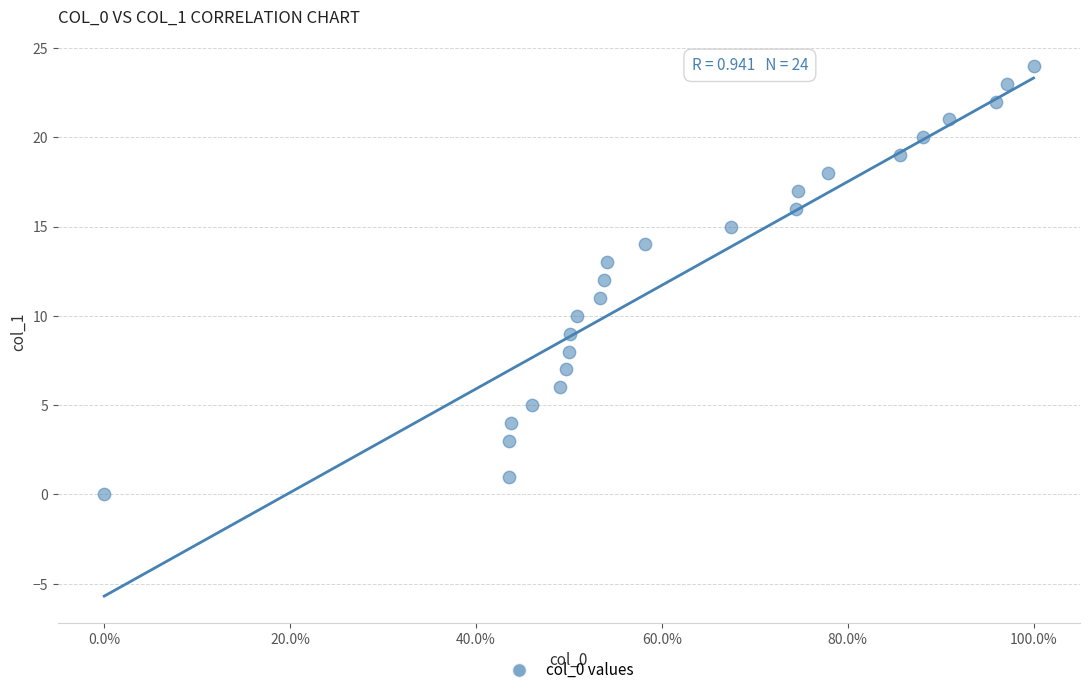

What is the range of Y values (max minus min)?

24